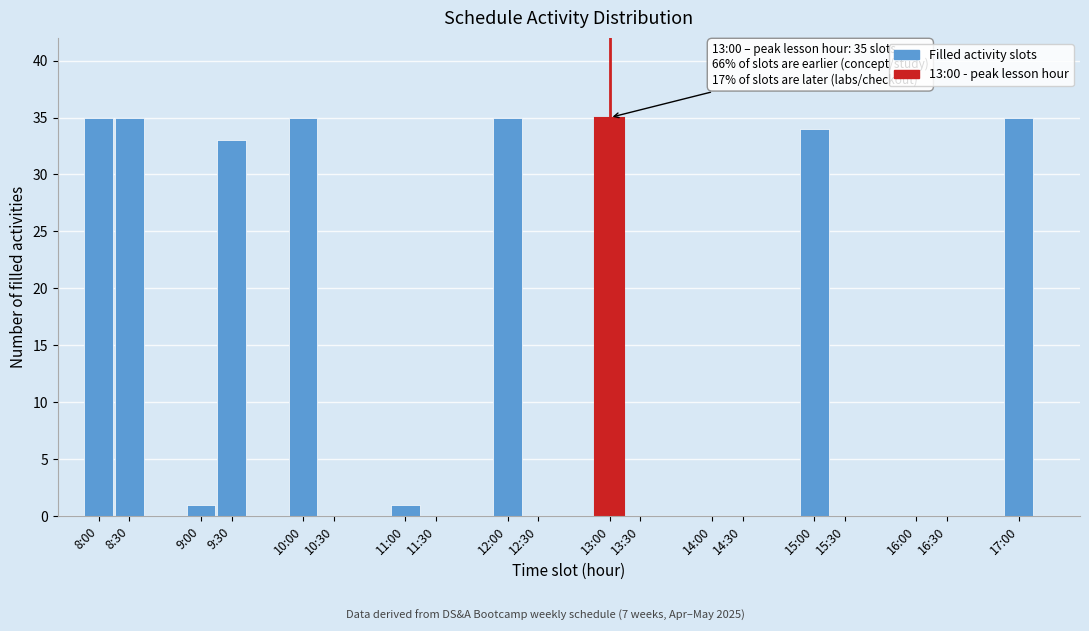

Reading left to right, transcribe all the data shown in this chart.

8:00=35	8:30=35	9:00=1	9:30=33	10:00=35	10:30=0	11:00=1	11:30=0	12:00=35	12:30=0	13:00=35	13:30=0	14:00=0	14:30=0	15:00=34	15:30=0	16:00=0	16:30=0	17:00=35